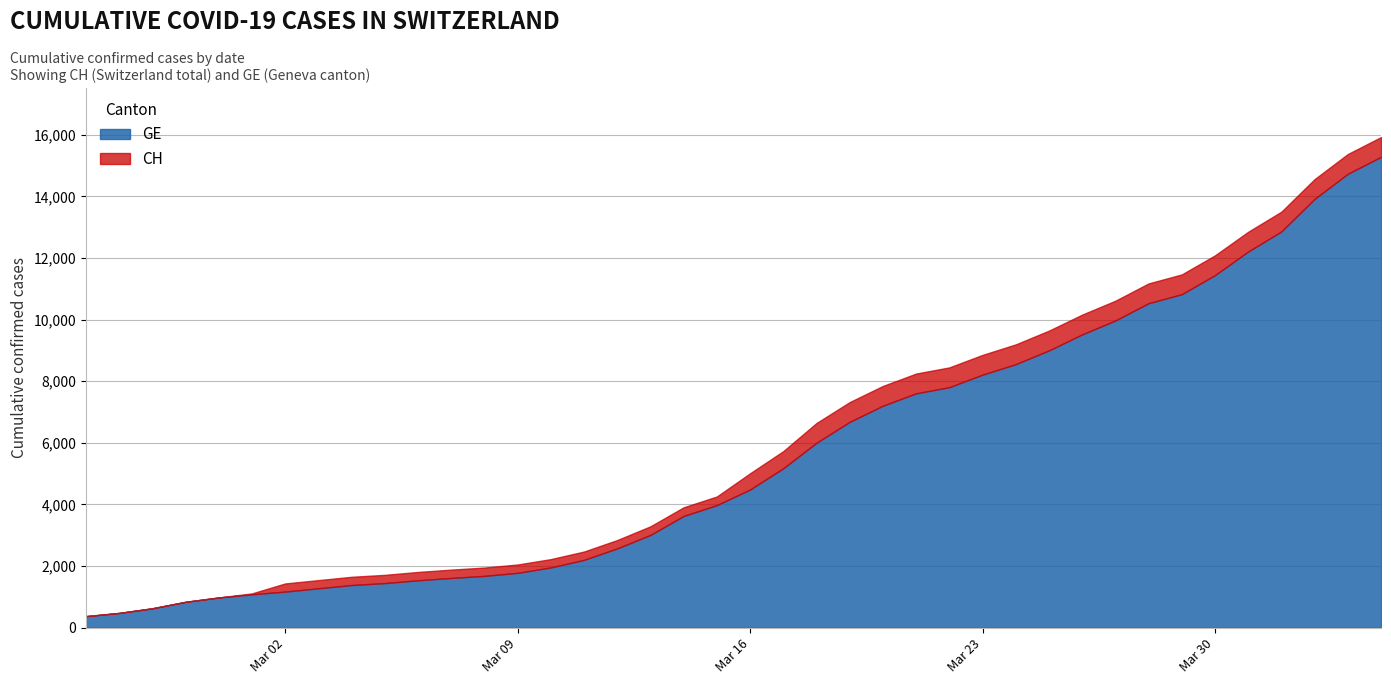

List the labels in order of GE value, largest first.

2020-04-04, 2020-04-03, 2020-04-02, 2020-04-01, 2020-03-31, 2020-03-30, 2020-03-29, 2020-03-28, 2020-03-27, 2020-03-26, 2020-03-25, 2020-03-24, 2020-03-23, 2020-03-22, 2020-03-21, 2020-03-20, 2020-03-19, 2020-03-18, 2020-03-17, 2020-03-16, 2020-03-15, 2020-03-14, 2020-03-13, 2020-03-12, 2020-03-11, 2020-03-10, 2020-03-09, 2020-03-08, 2020-03-07, 2020-03-06, 2020-03-05, 2020-03-04, 2020-03-03, 2020-03-02, 2020-03-01, 2020-02-29, 2020-02-28, 2020-02-27, 2020-02-26, 2020-02-25